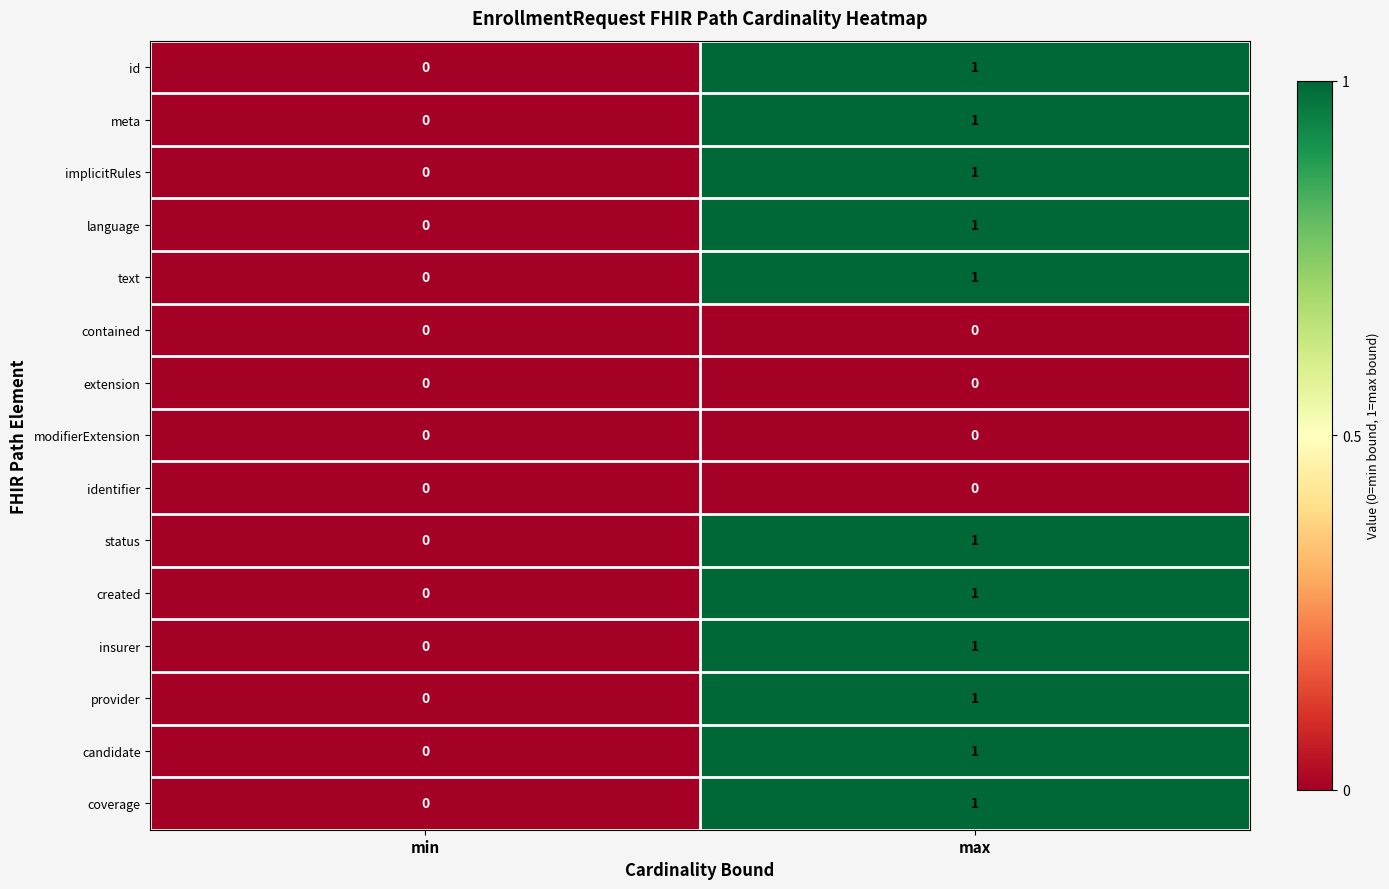

Count the number of categories in the chart.

2